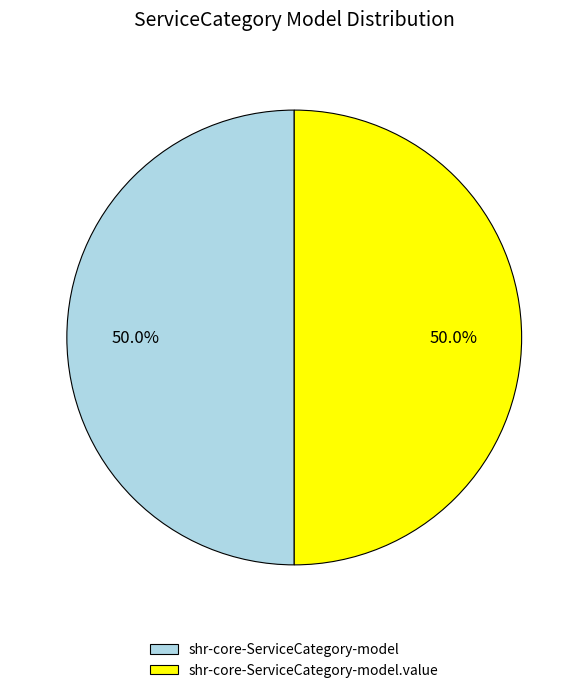

To the nearest percent, what is the average slice percentage?

50%